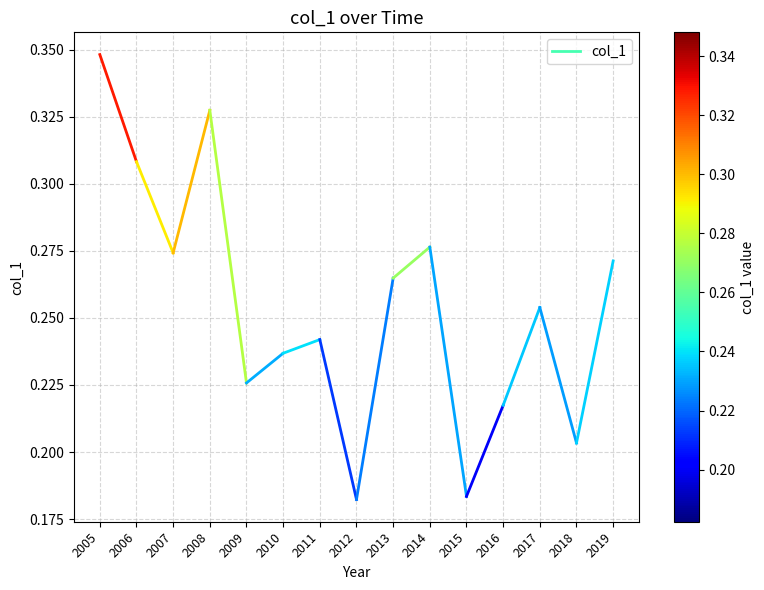

At which label is the value closest to 0?

2006